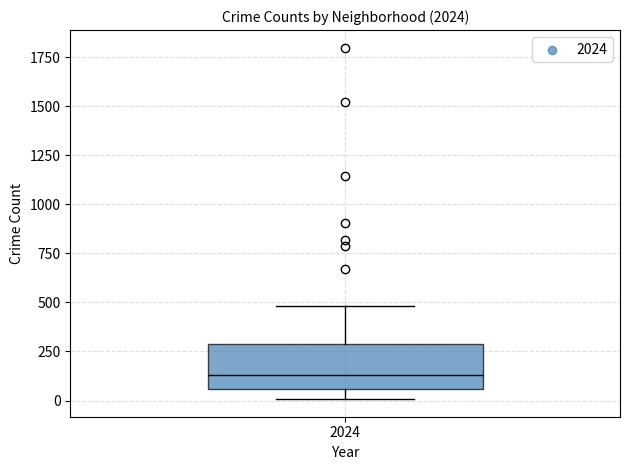

Where does the lower whisker of the box at x = 2024 end on the y-axis? The values are not printed on the chart, so give them approximately, as read against the axis.

0